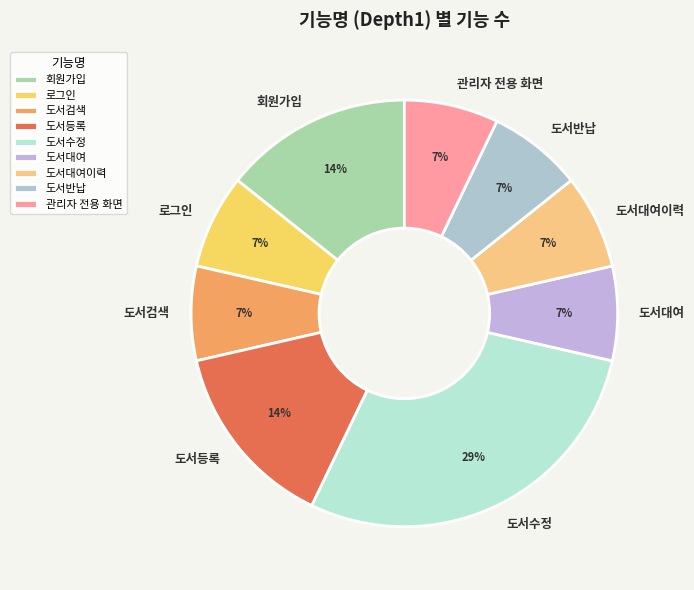

Which category has the biggest portion of the pie?

도서수정